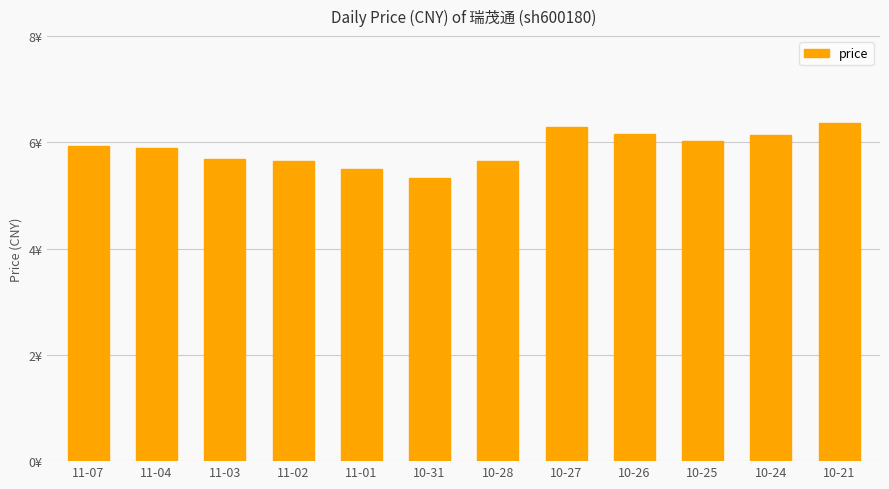

What is the difference between the values at 11-03 and 10-21?

0.7